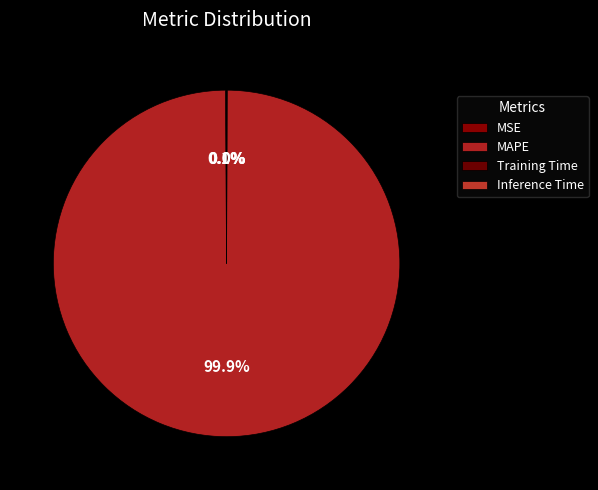

Rank the categories by value from highest to lowest.

MAPE, MSE, Training Time, Inference Time